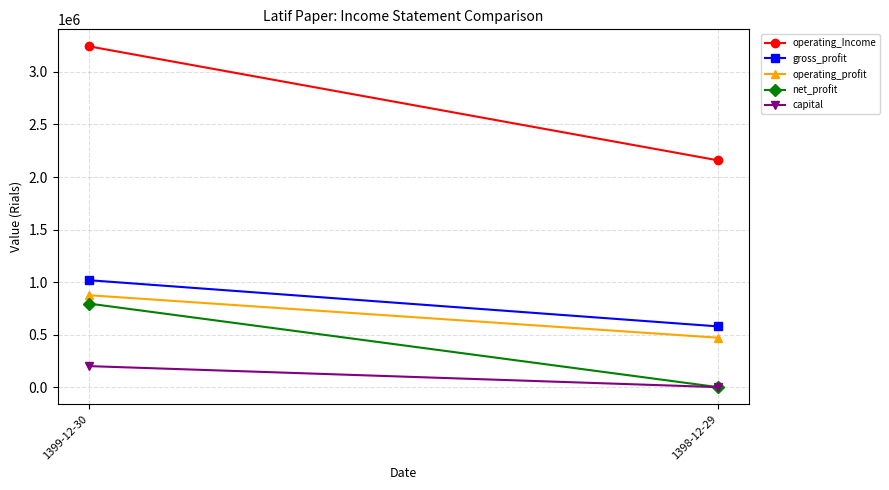

Between 1399-12-30 and 1398-12-29, which series saw the biggest shift?

operating_Income